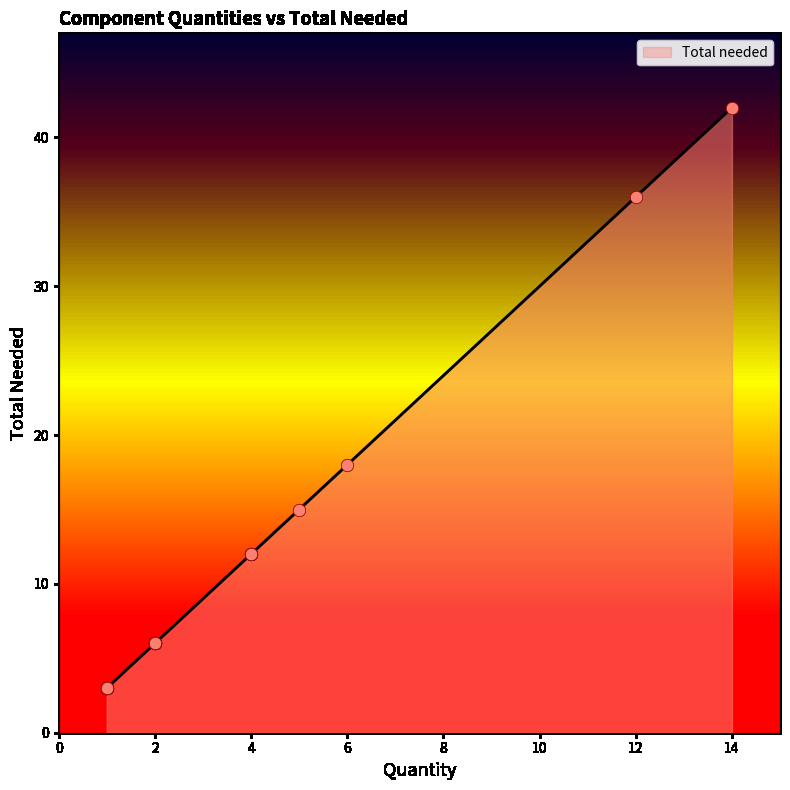

What is the difference between the maximum and minimum values?

39.0